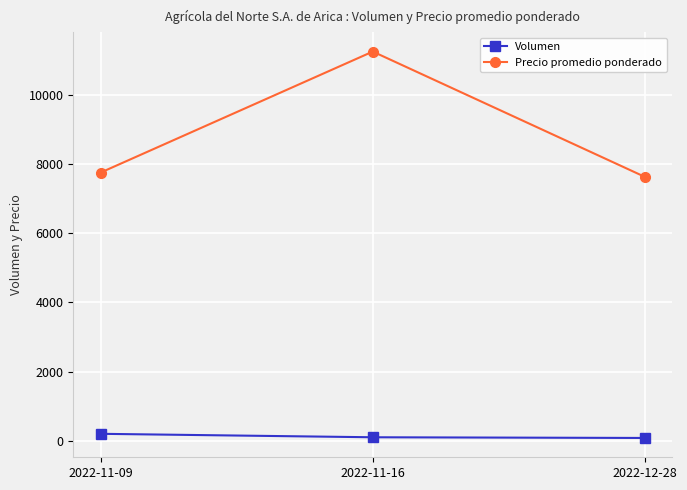

The value of Precio promedio ponderado at 2022-11-09 is 3821. True or false?

False